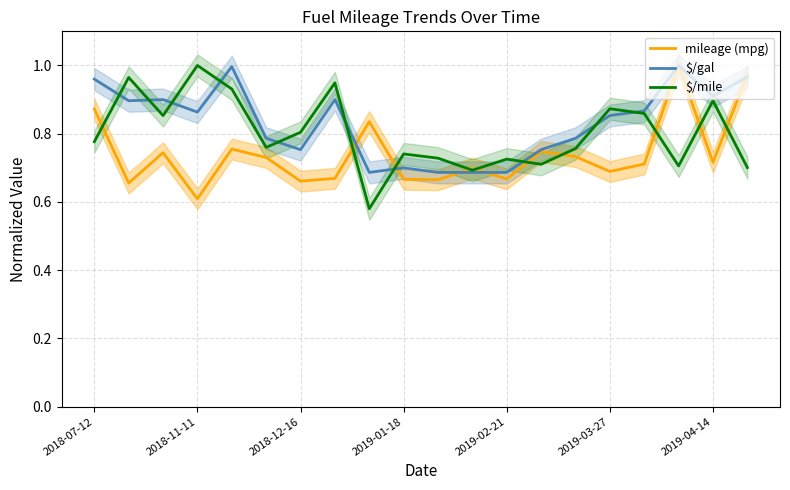

At which label is mileage (mpg) closest to 0?

2018-11-11